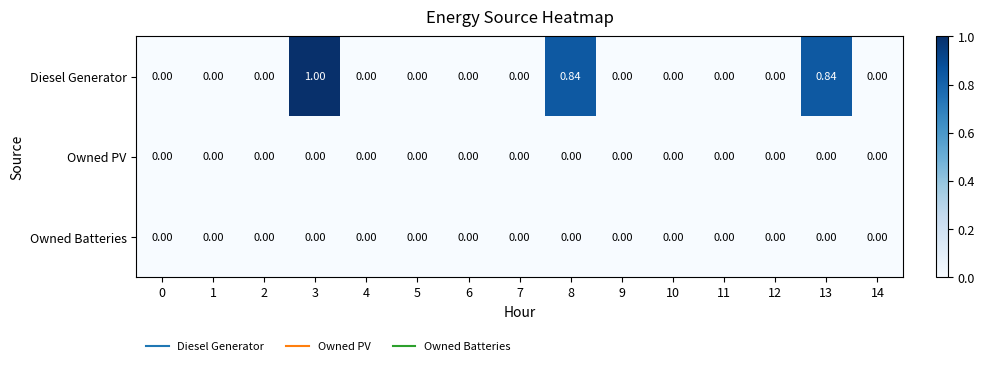

Which series has the largest total across all categories?

Diesel Generator